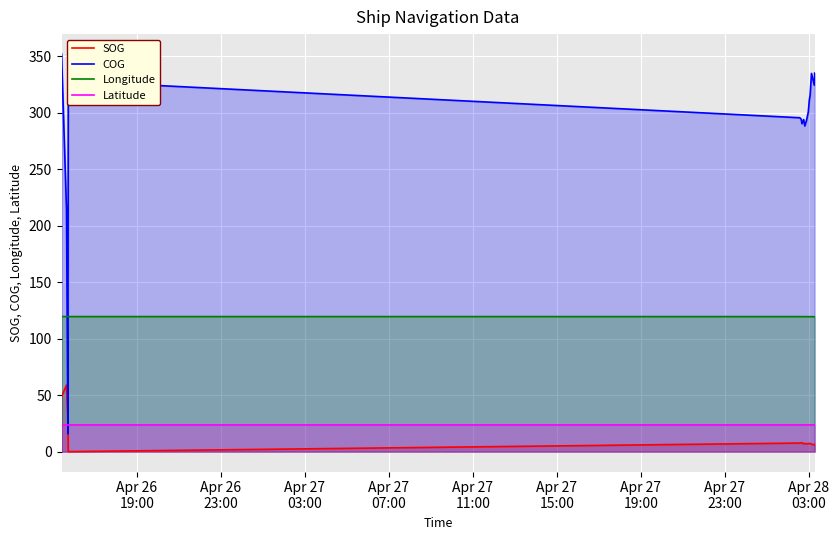

Does the chart display data point markers on the line(s)?

No